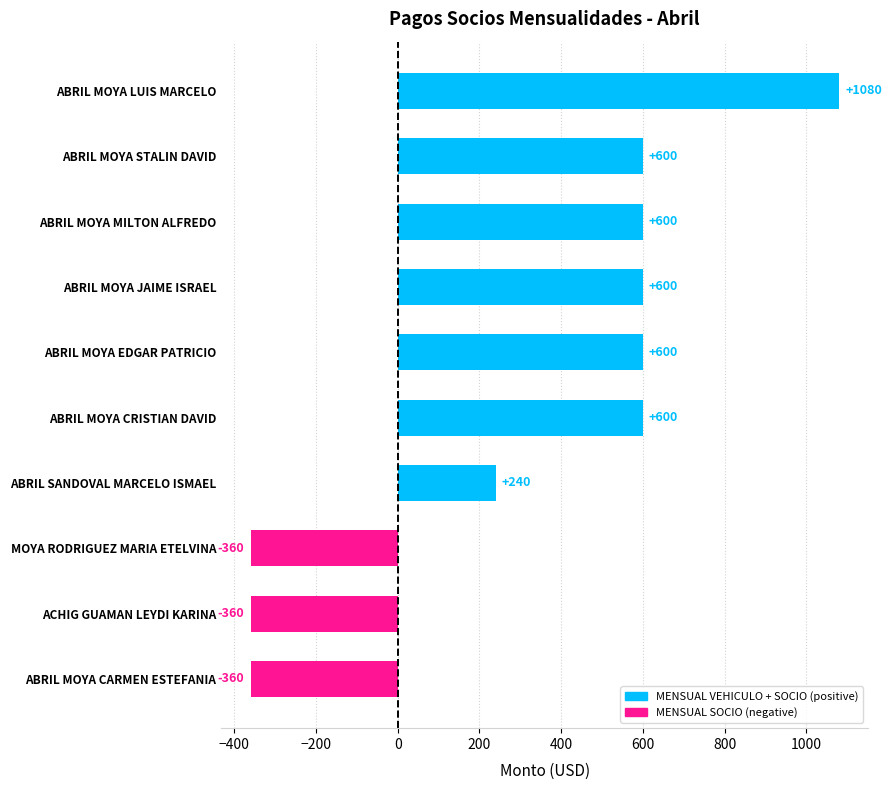

What position from the top is ABRIL SANDOVAL MARCELO ISMAEL?

7